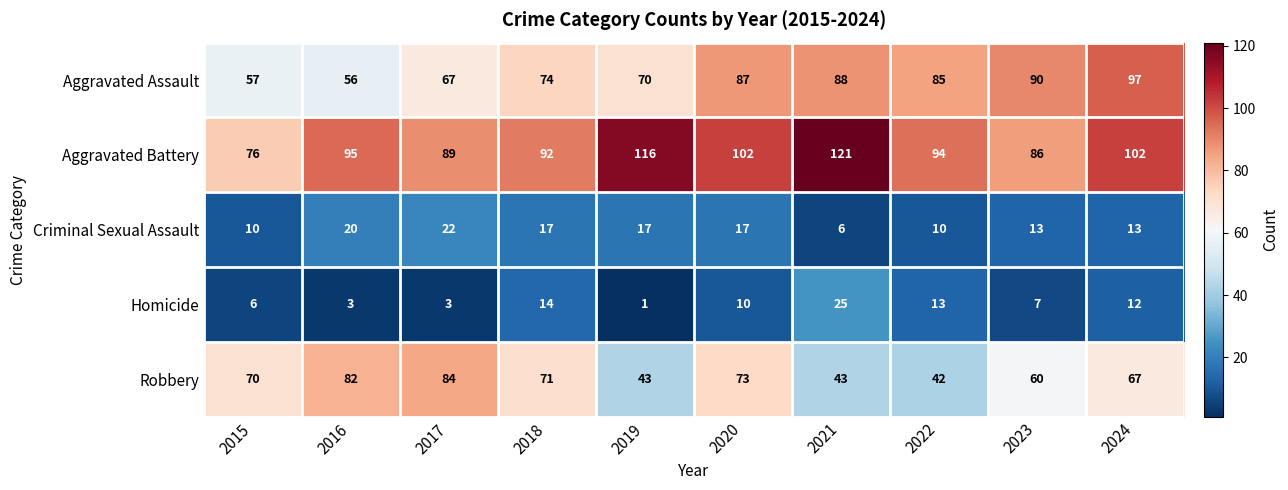

Which category has the lowest value across all series?

2019